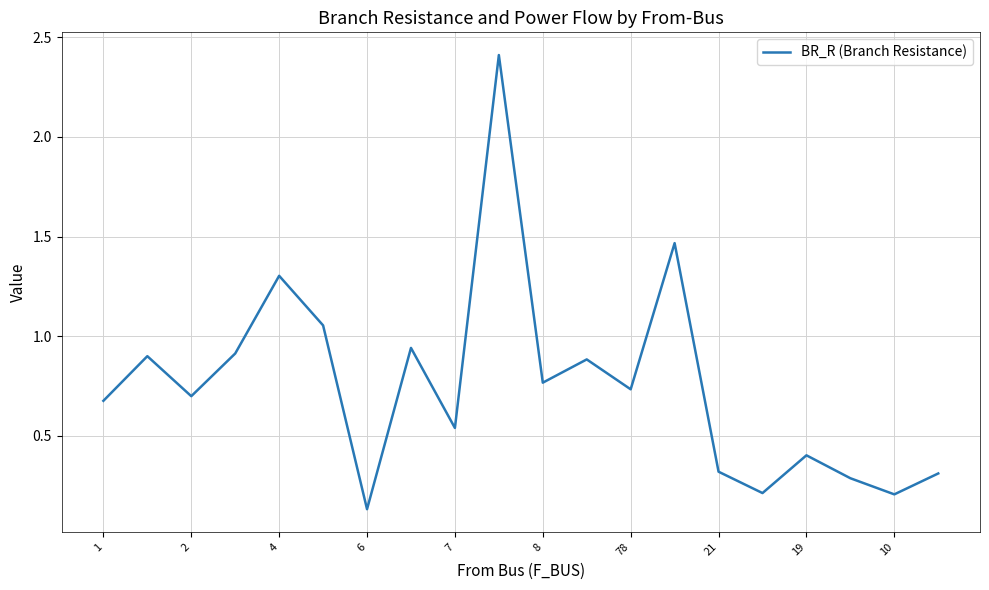

What is the difference between the maximum and minimum values?

2.3